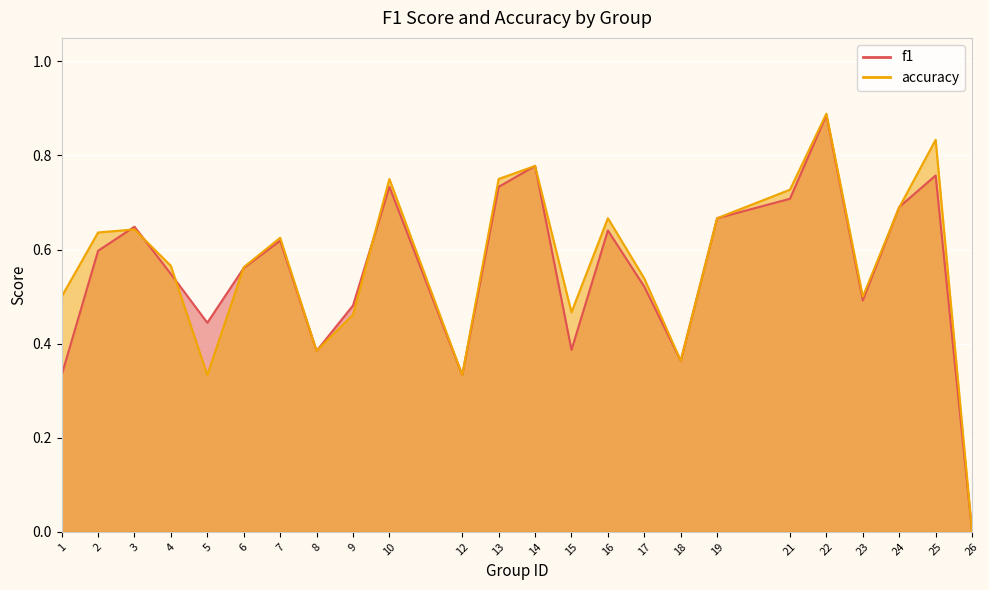

Reading left to right, what are all the values shown in this chart?

f1: 0.3	0.6	0.6	0.5	0.4	0.6	0.6	0.4	0.5	0.7	0.3	0.7	0.8	0.4	0.6	0.5	0.4	0.7	0.7	0.9	0.5	0.7	0.8	0.0
accuracy: 0.5	0.6	0.6	0.6	0.3	0.6	0.6	0.4	0.5	0.8	0.3	0.8	0.8	0.5	0.7	0.5	0.4	0.7	0.7	0.9	0.5	0.7	0.8	0.0